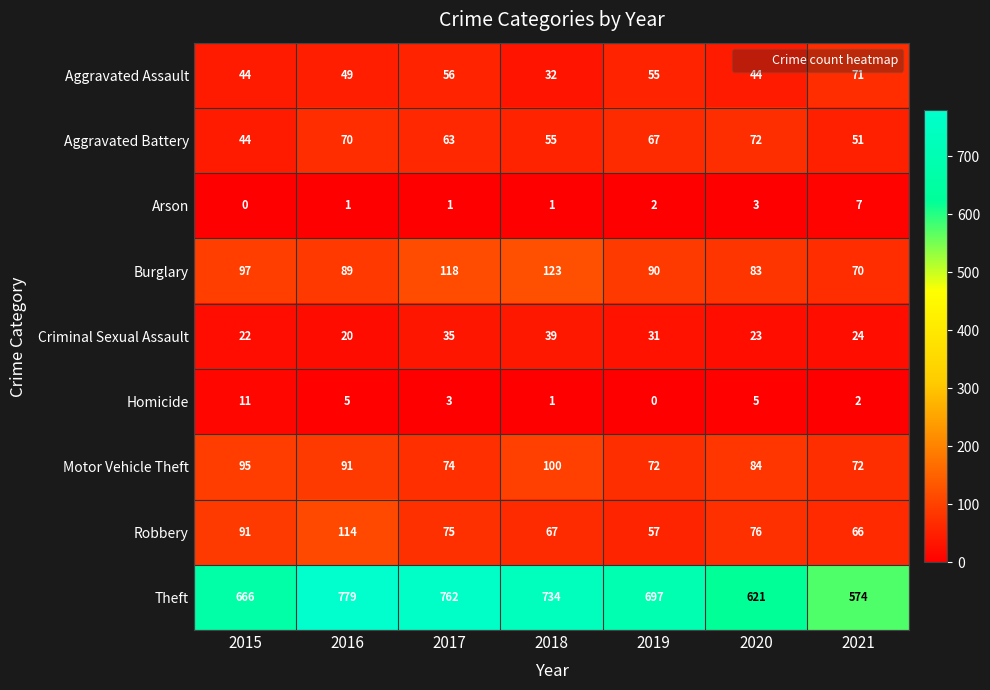

How many data points does each series have?

7